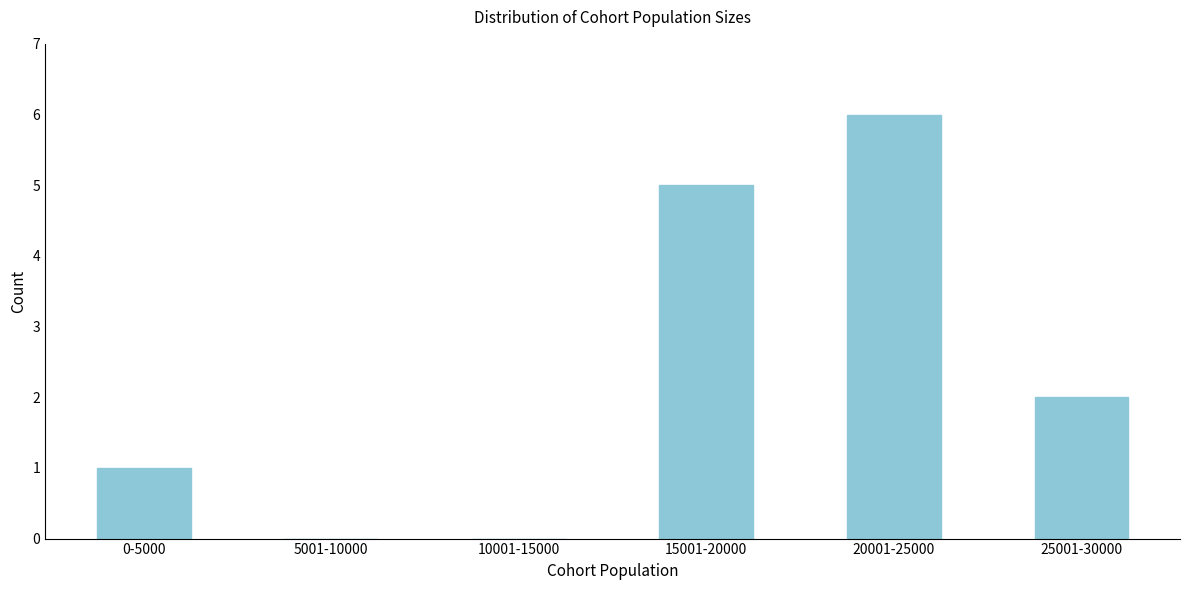

Reading left to right, transcribe all the data shown in this chart.

0-5000=1	5001-10000=0	10001-15000=0	15001-20000=5	20001-25000=6	25001-30000=2